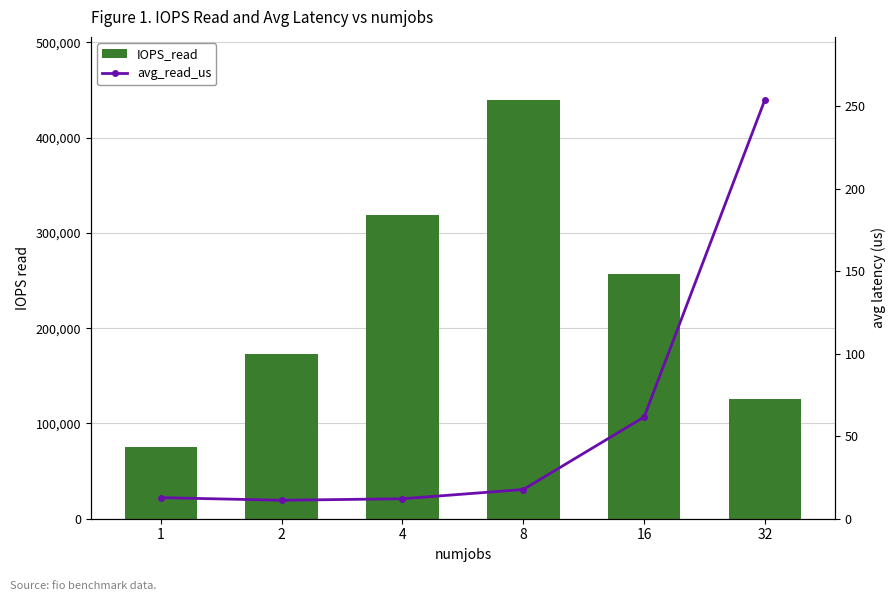

List the series in order of their overall mean, lowest first.

avg_read_us, IOPS_read